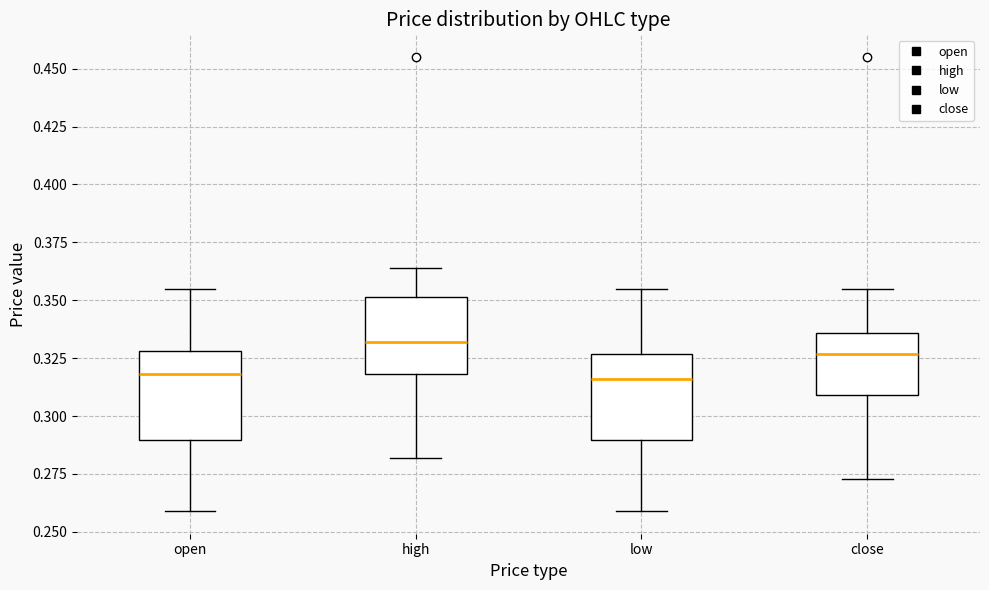

Where is the upper edge of the box for open on the y-axis? The values are not printed on the chart, so give them approximately, as read against the axis.

0.330